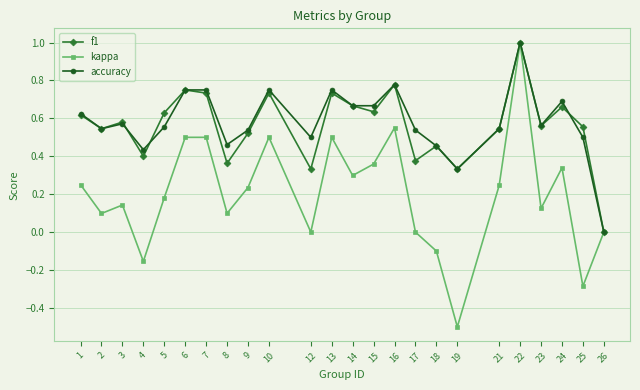

At which label does kappa first exceed 0?

1